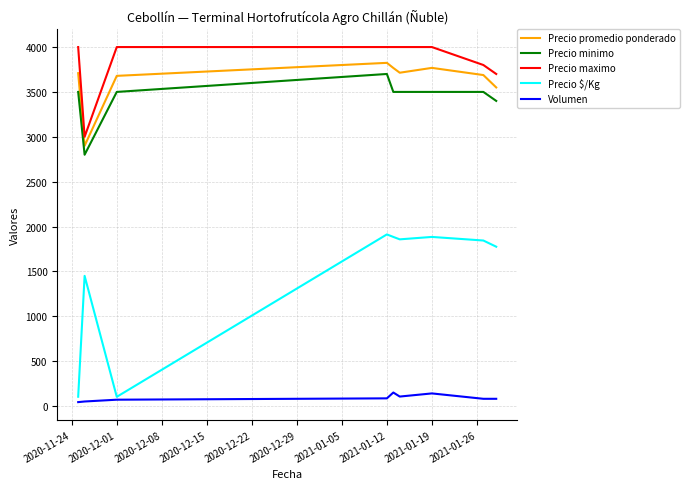

In Volumen, how many points are higher than both neighbors (excluding endpoints)?

2